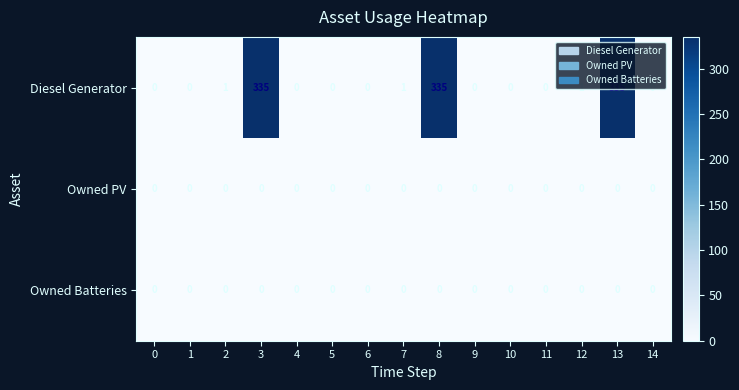

Which series has the largest range (max minus min)?

Diesel Generator